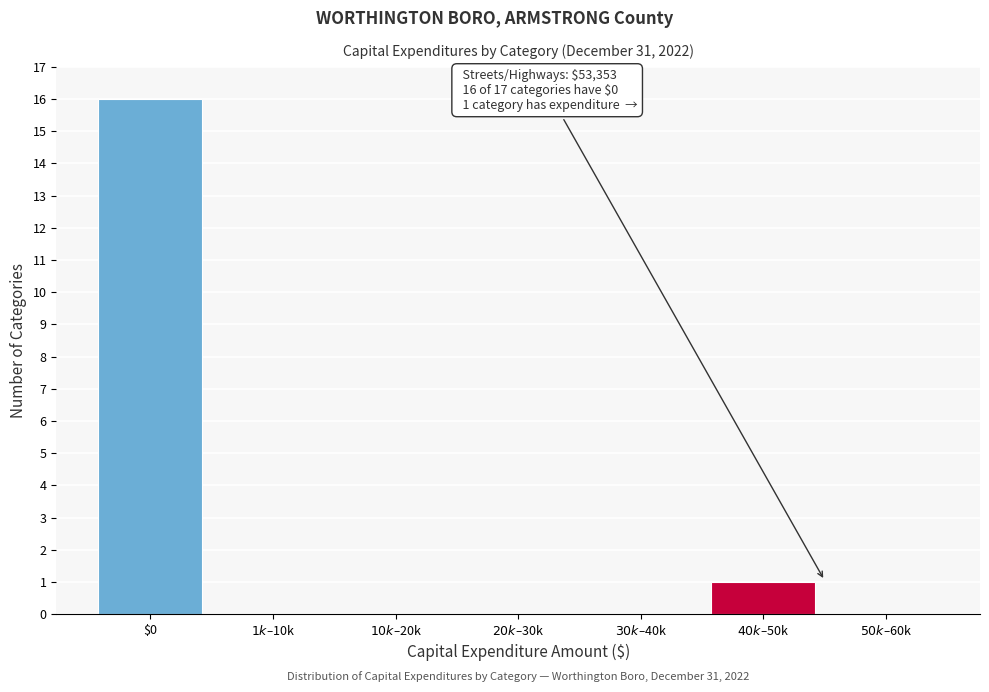

What is the greatest value displayed?

16